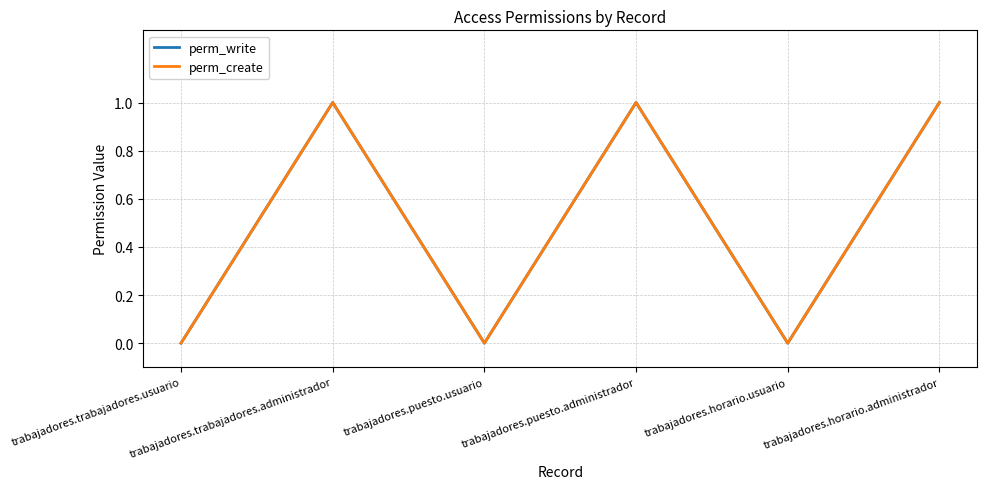

Is it true that perm_create equals -1 at trabajadores.puesto.usuario?

False